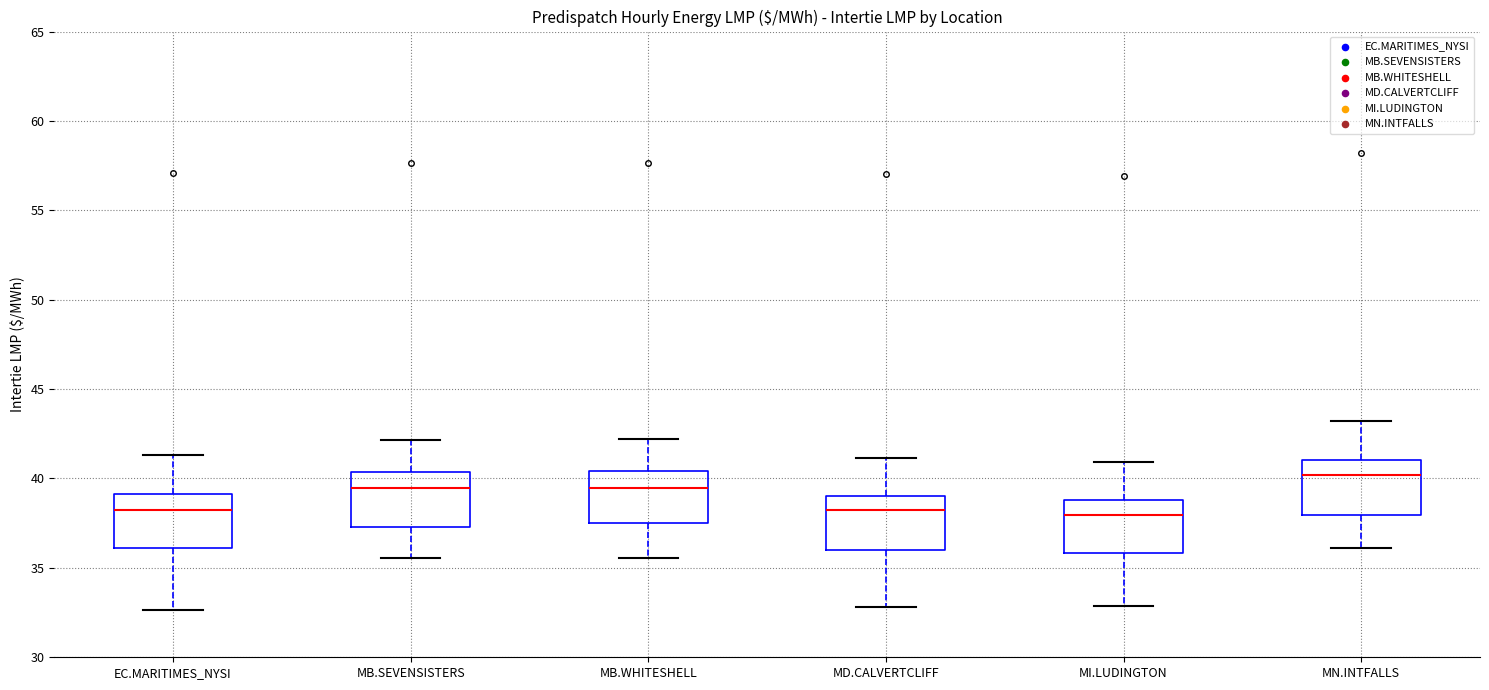

Which box's median line is the highest?

MN.INTFALLS